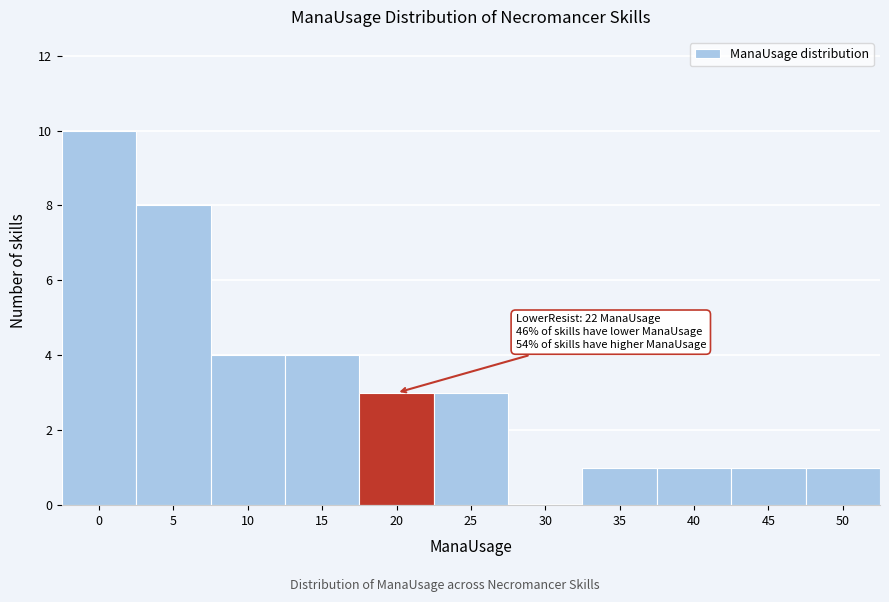

Reading right to left, transcribe all the data shown in this chart.

50=1	45=1	40=1	35=1	30=0	25=3	20=3	15=4	10=4	5=8	0=10